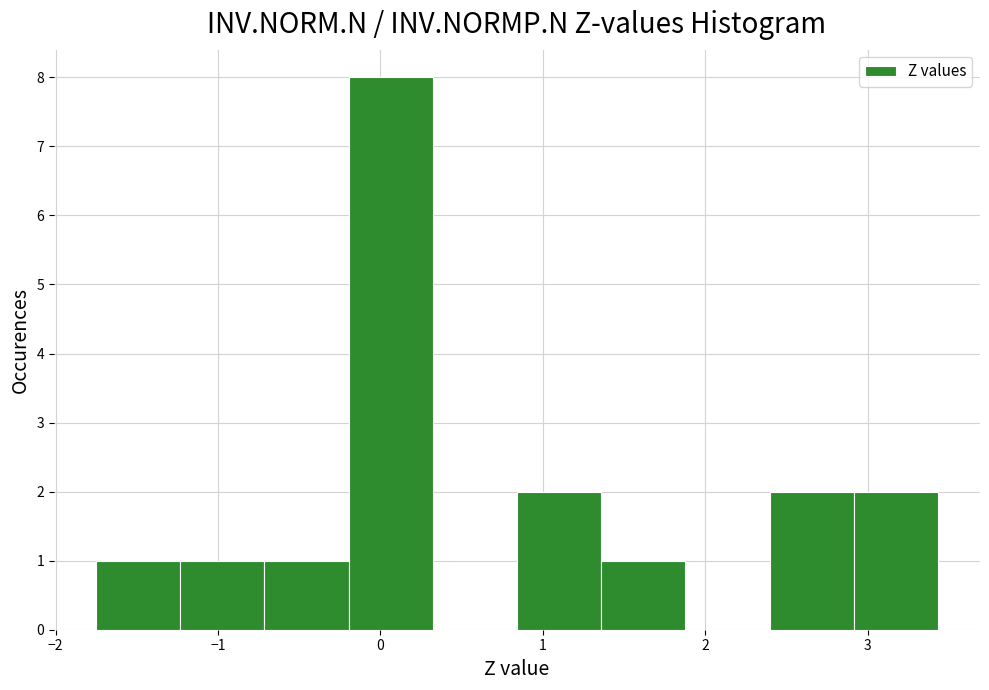

Which range on the x-axis has the tallest bar?

-0.2 to 0.3